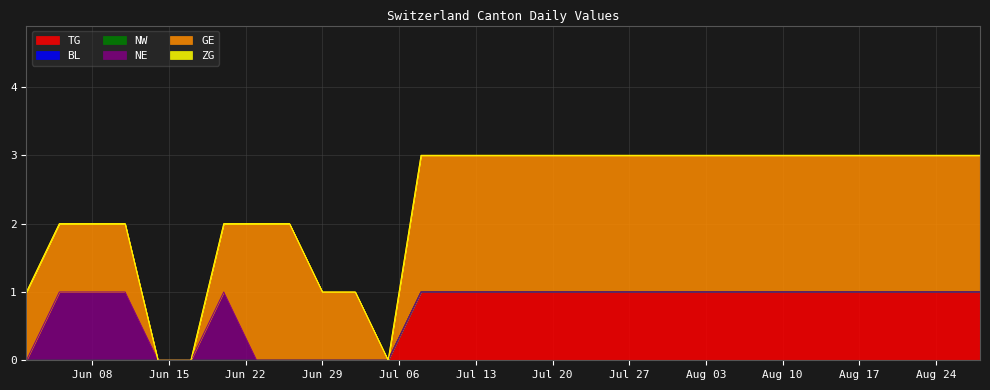

Is it true that BL equals 0 at 2020-08-01?

True